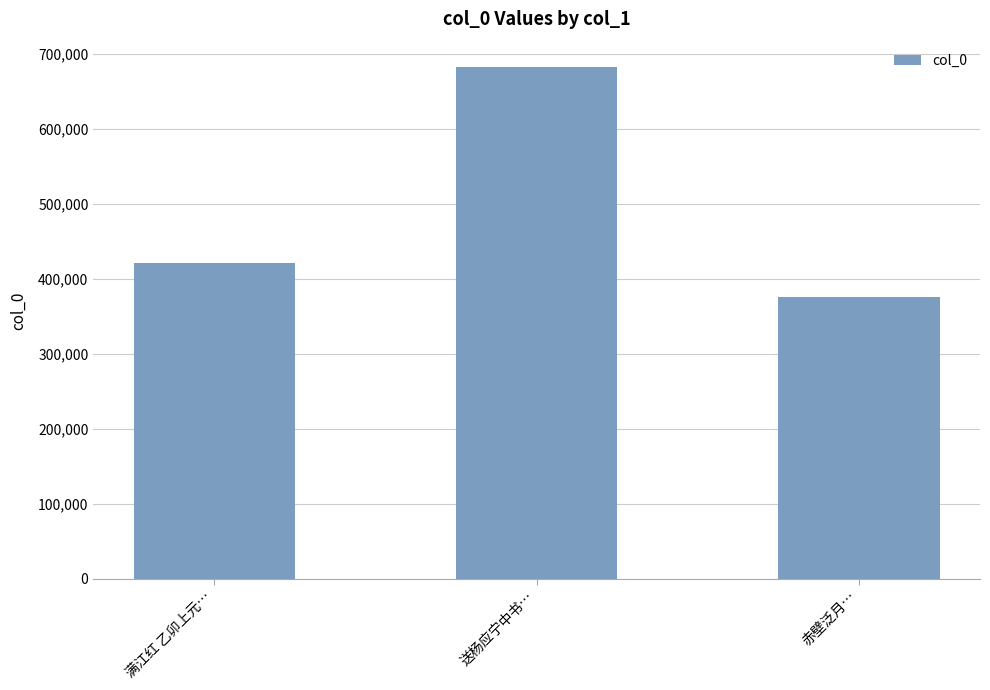

Reading left to right, list all the values displayed in this chart.

421091	681739	375656